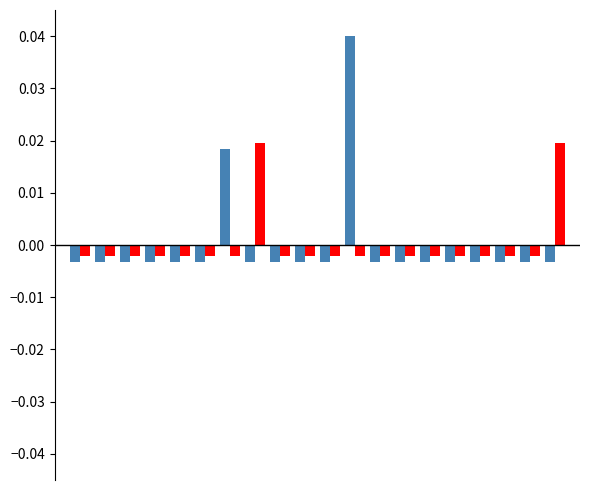

How many series are shown in this chart?

2